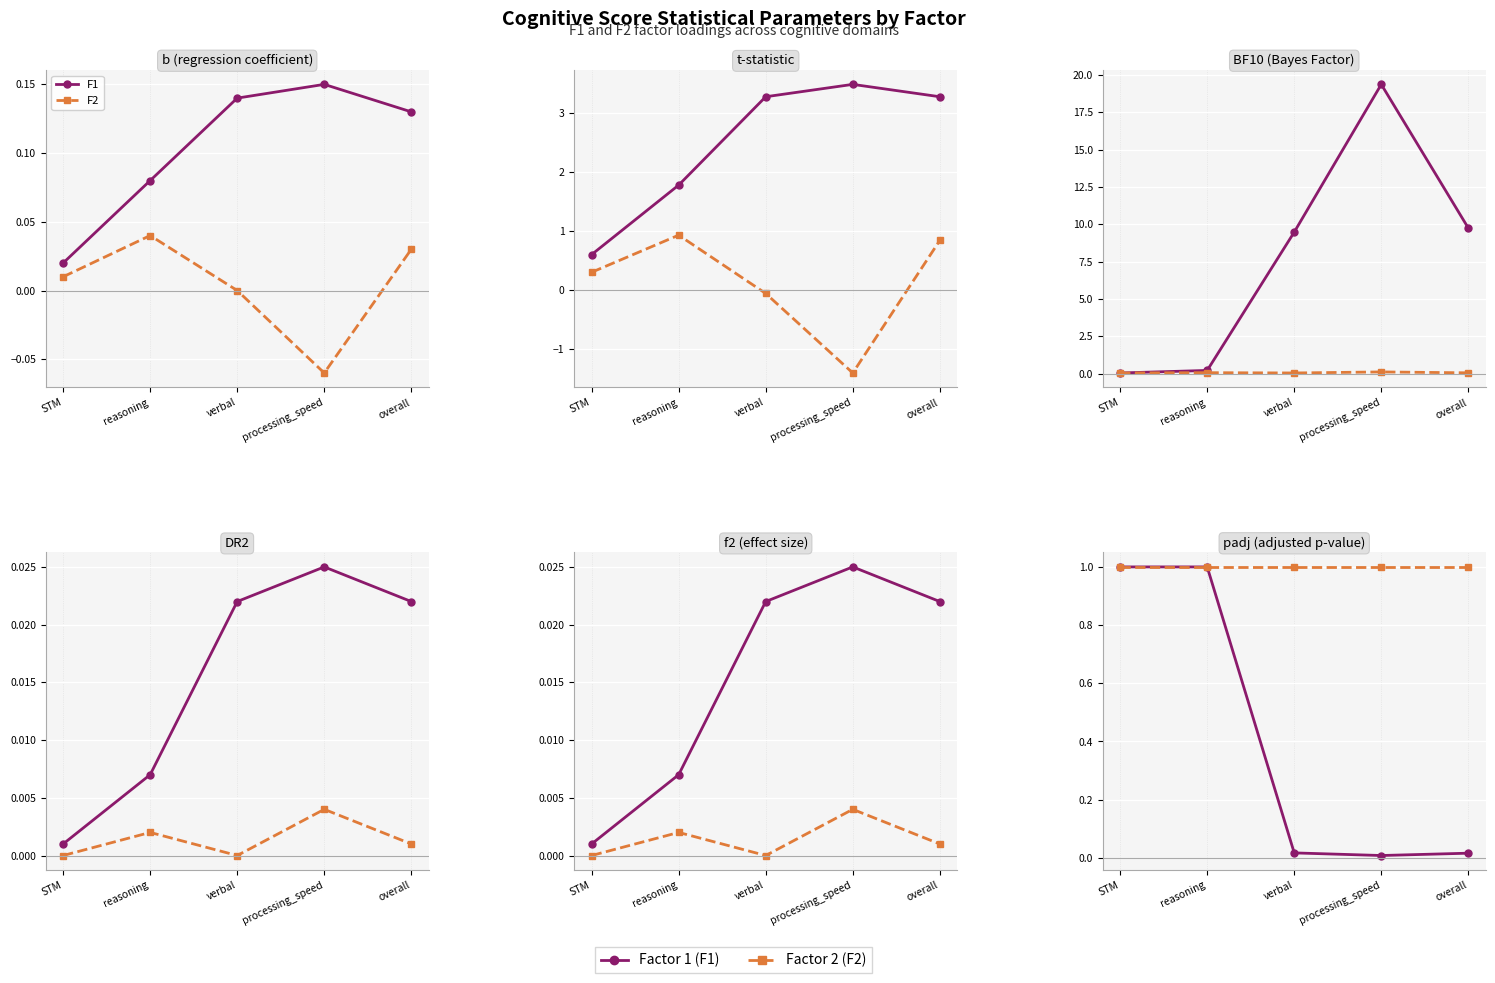

At which label is F1 closest to 0?

processing_speed